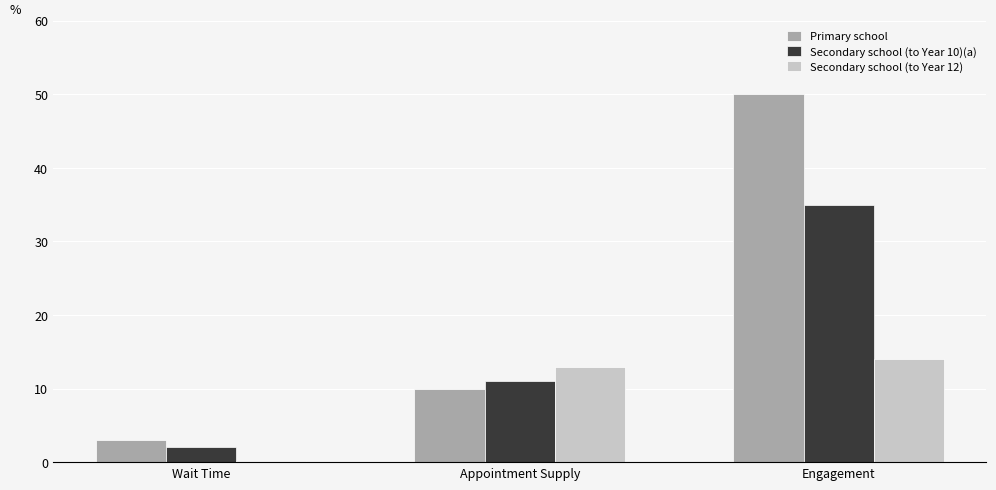

What is the sum of all Secondary school (to Year 10)(a) values?

48.0